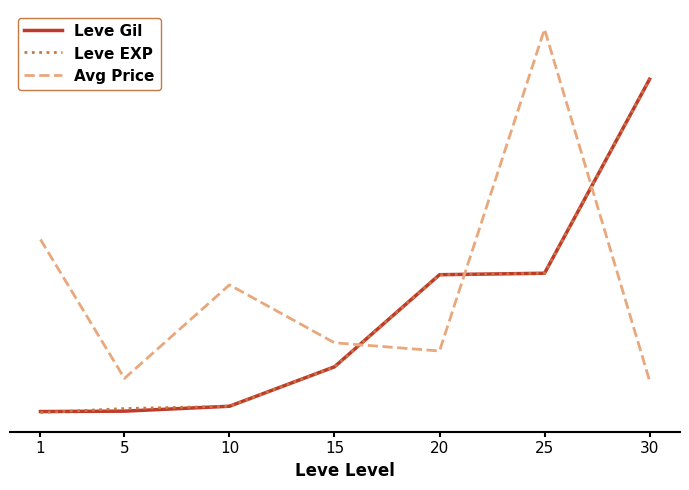

How many times do Avg Price and Leve Gil cross each other?

3